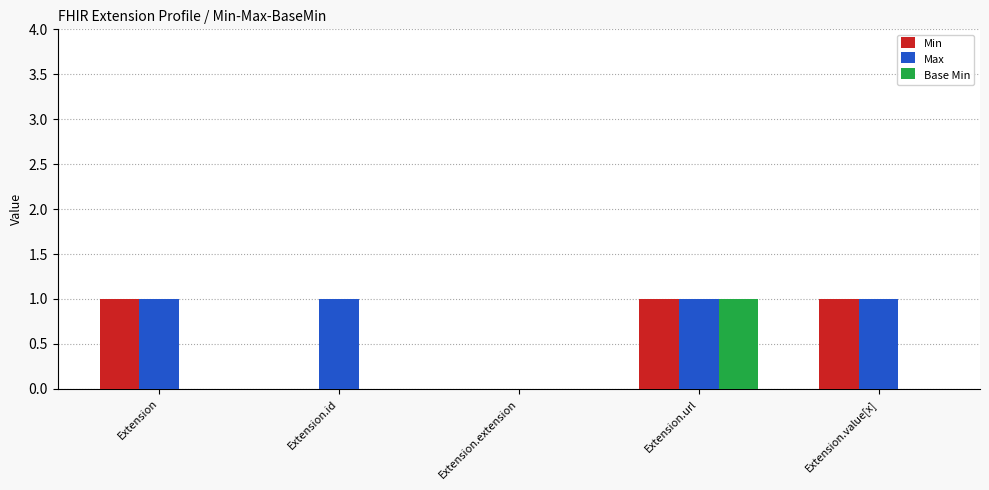

What is the difference between the Min values at Extension.id and Extension.value[x]?

1